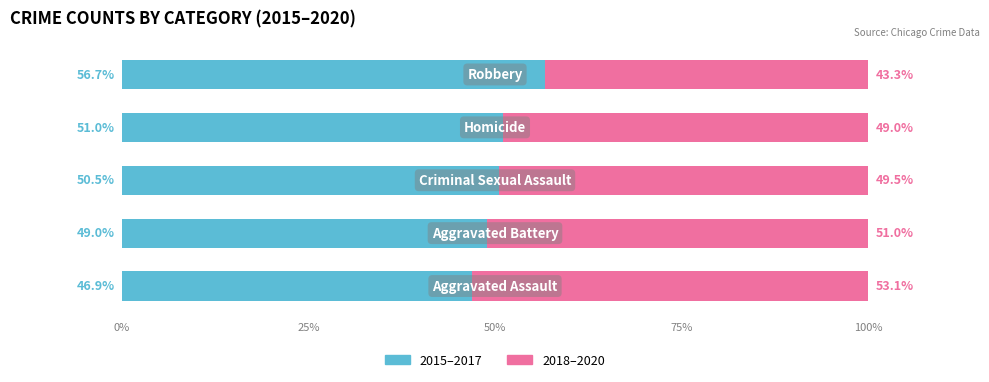

What is the lowest value of the 2015–2017 series?

46.9